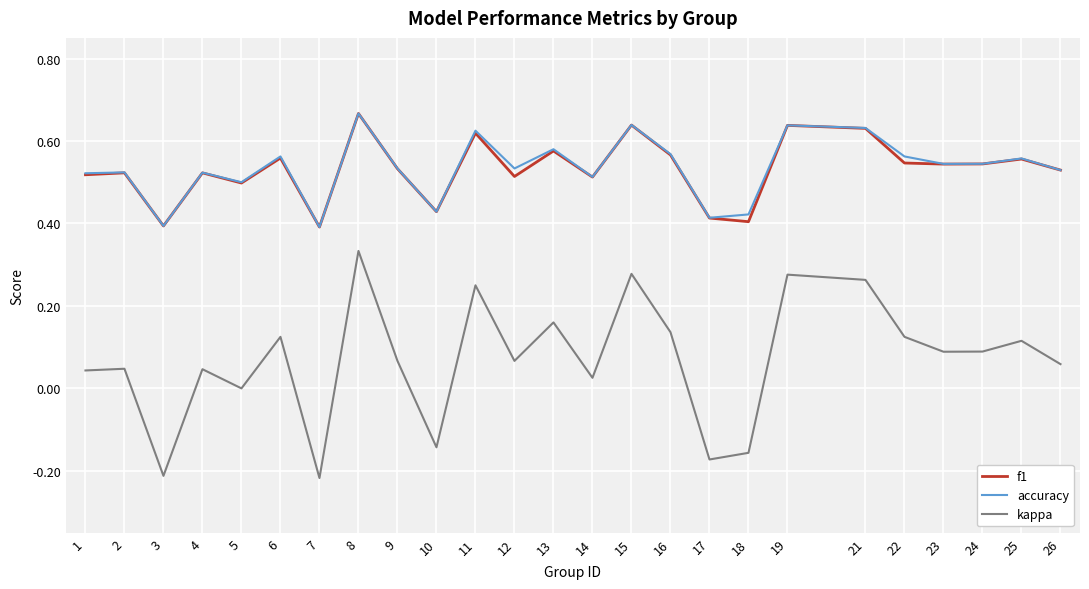

Between 2 and 17, which series saw the biggest shift?

kappa